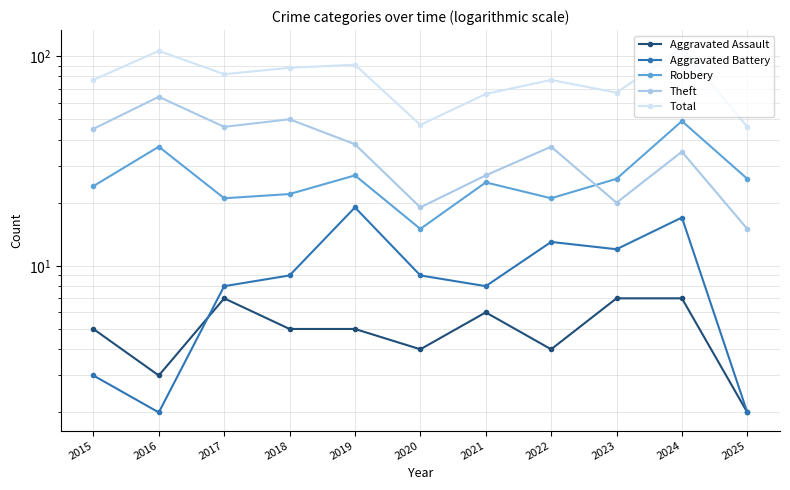

Reading left to right, what are all the values shown in this chart?

Aggravated Assault: 2015=5	2016=3	2017=7	2018=5	2019=5	2020=4	2021=6	2022=4	2023=7	2024=7	2025=2
Aggravated Battery: 2015=3	2016=2	2017=8	2018=9	2019=19	2020=9	2021=8	2022=13	2023=12	2024=17	2025=2
Robbery: 2015=24	2016=37	2017=21	2018=22	2019=27	2020=15	2021=25	2022=21	2023=26	2024=49	2025=26
Theft: 2015=45	2016=64	2017=46	2018=50	2019=38	2020=19	2021=27	2022=37	2023=20	2024=35	2025=15
Total: 2015=77	2016=106	2017=82	2018=88	2019=91	2020=47	2021=66	2022=77	2023=67	2024=109	2025=46